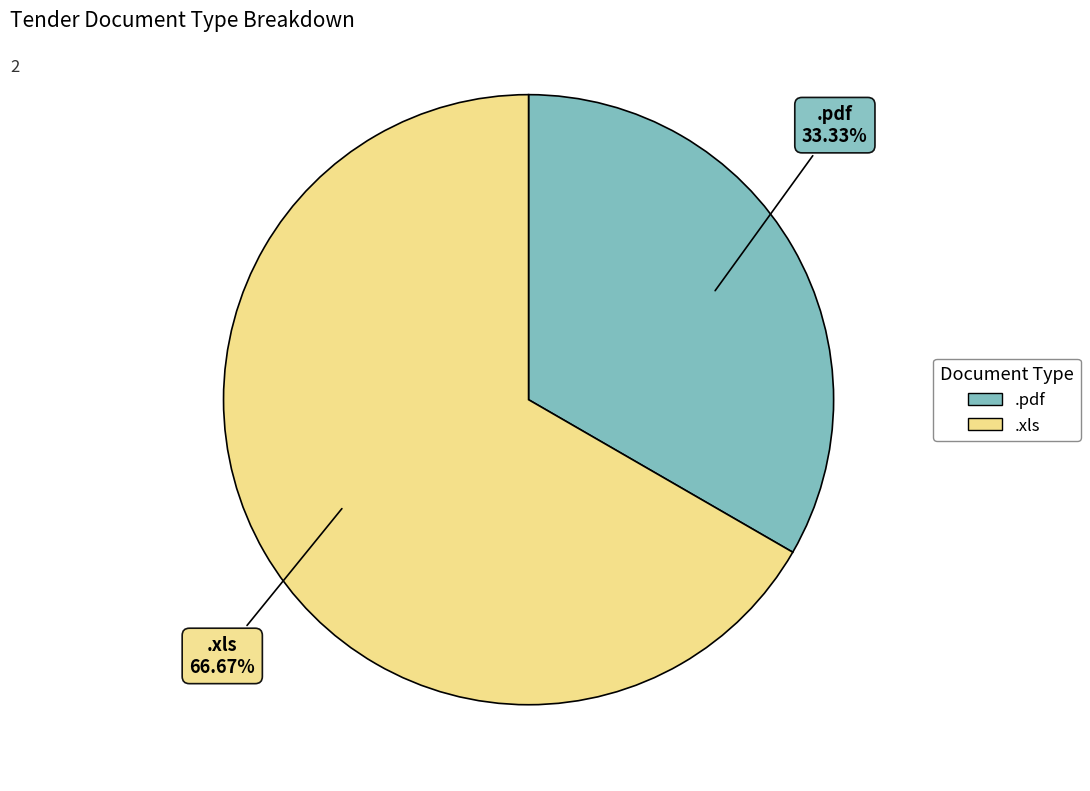

What is the largest slice in the pie chart?

.xls